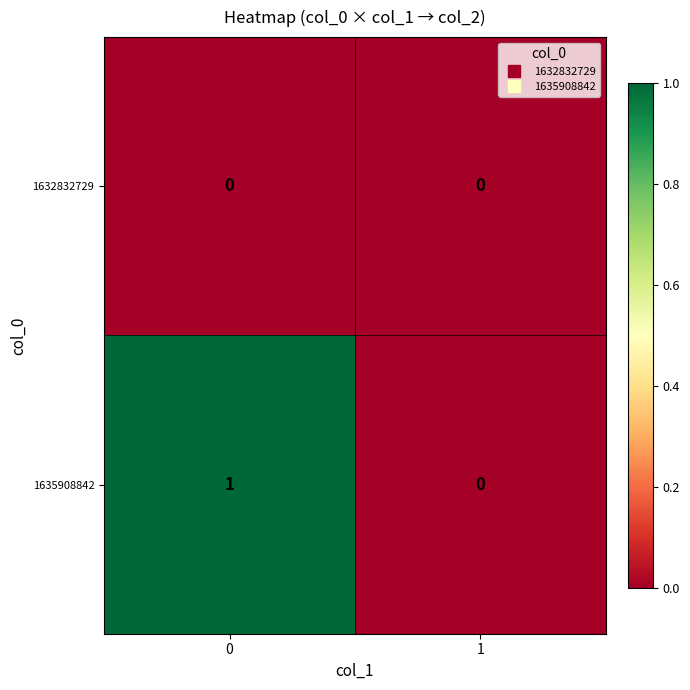

True or false: 1632832729 has a value of 0 at 1.

True